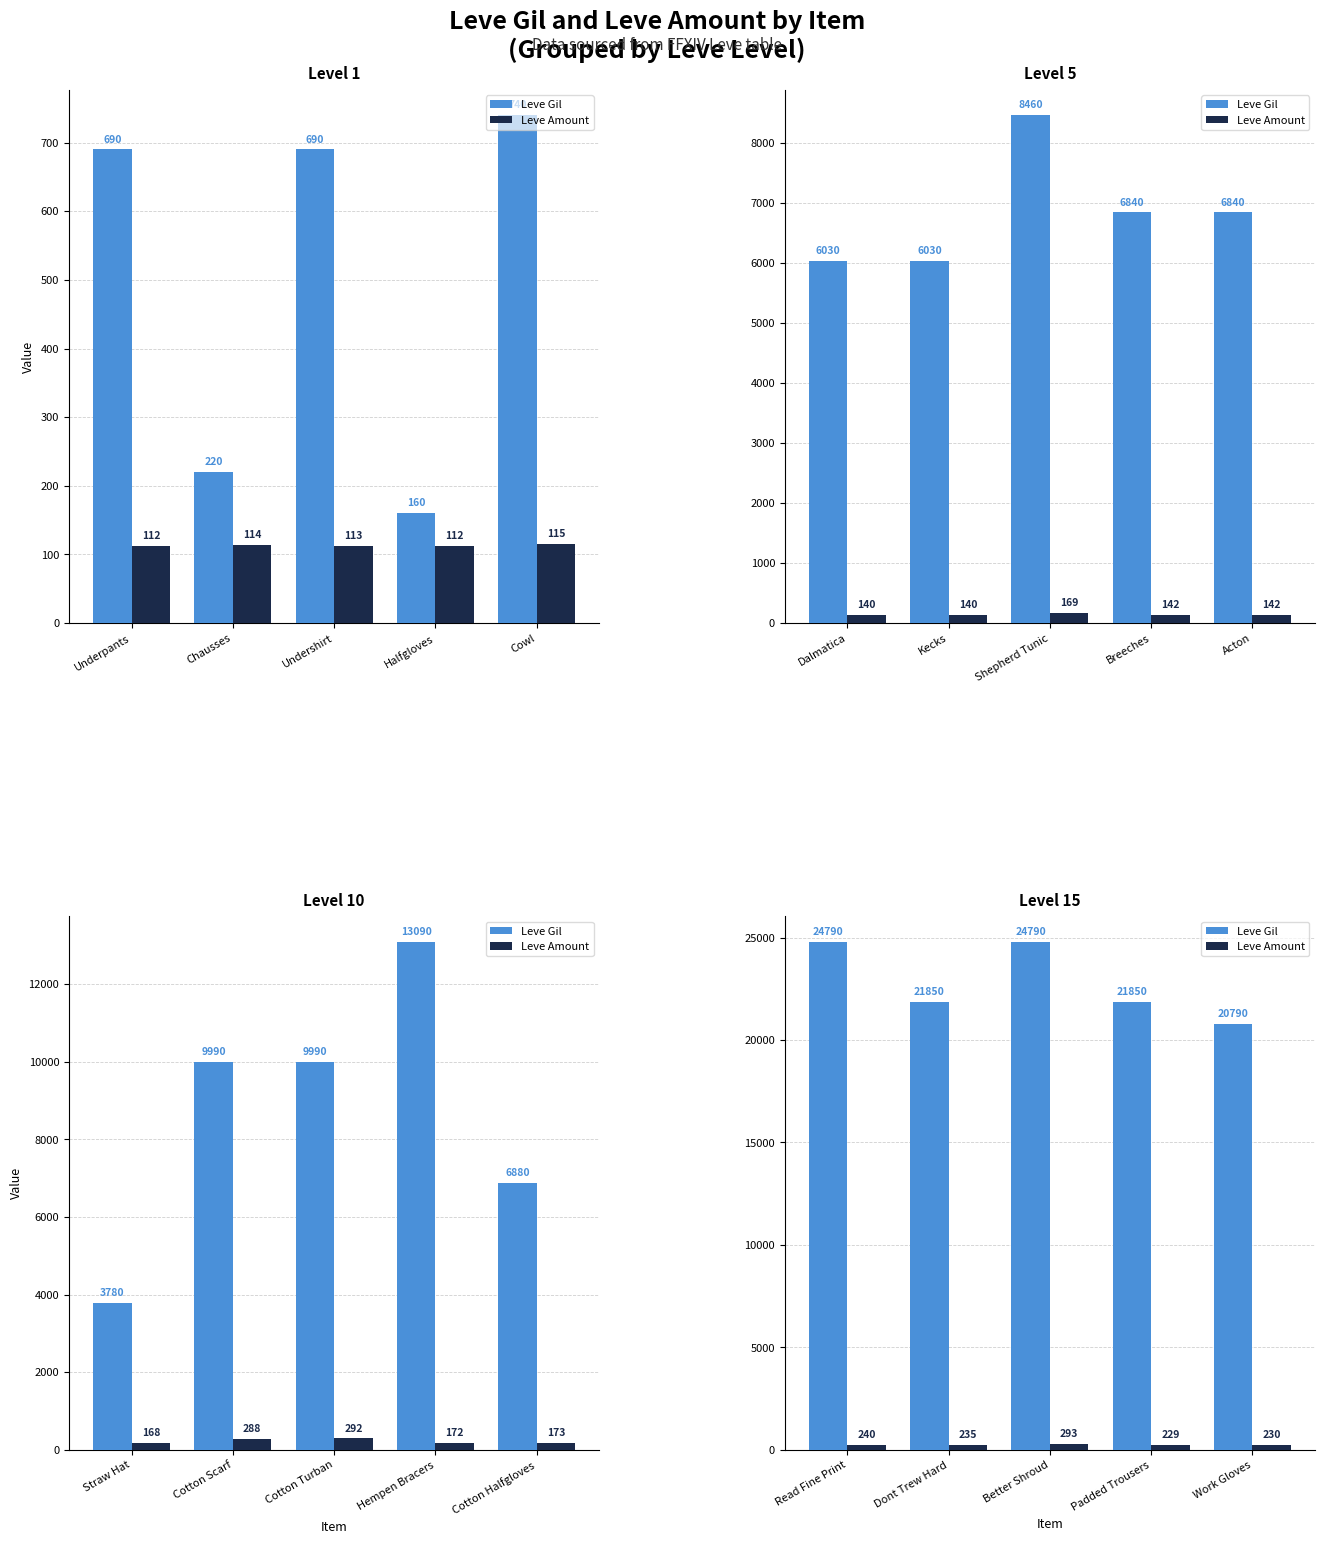

Rank the series by their maximum value, from lowest to highest.

Leve Amount, Leve Gil